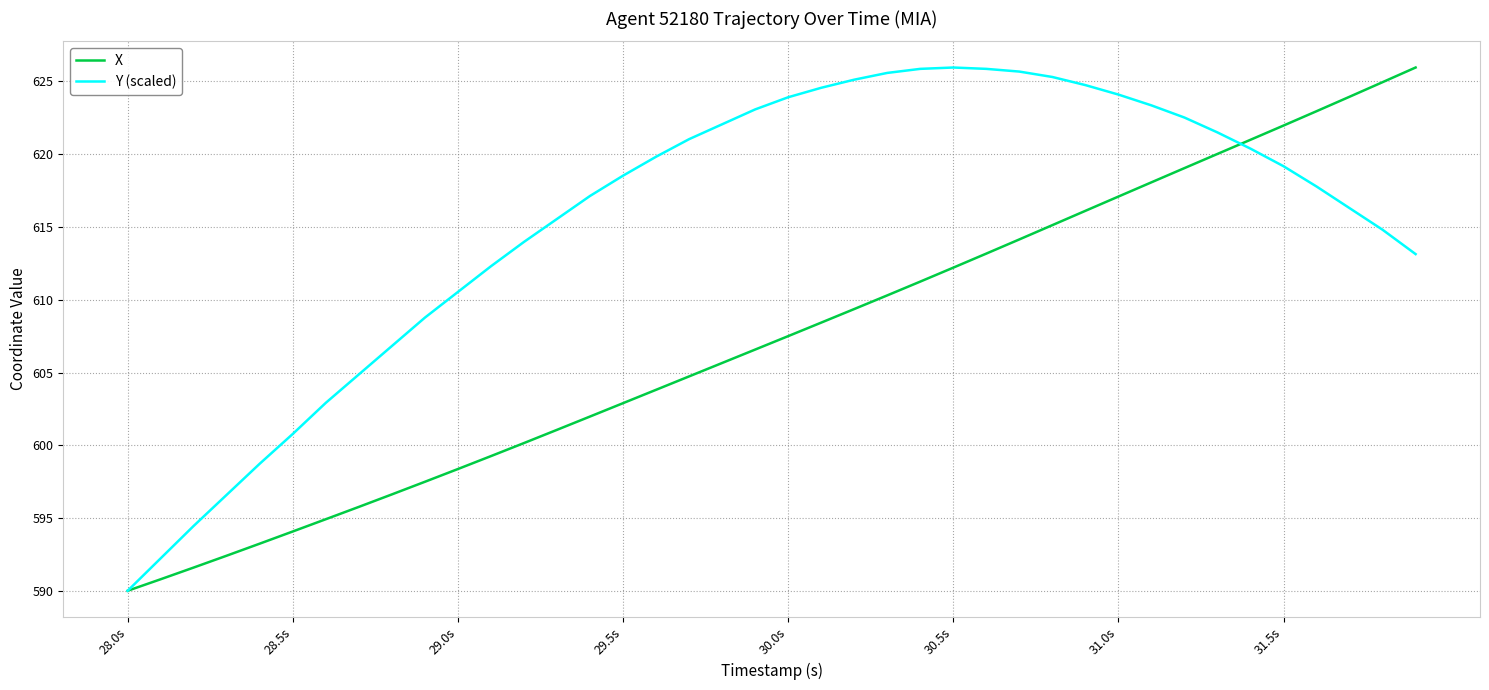

What is the lowest value of the Y (scaled) series?

590.0